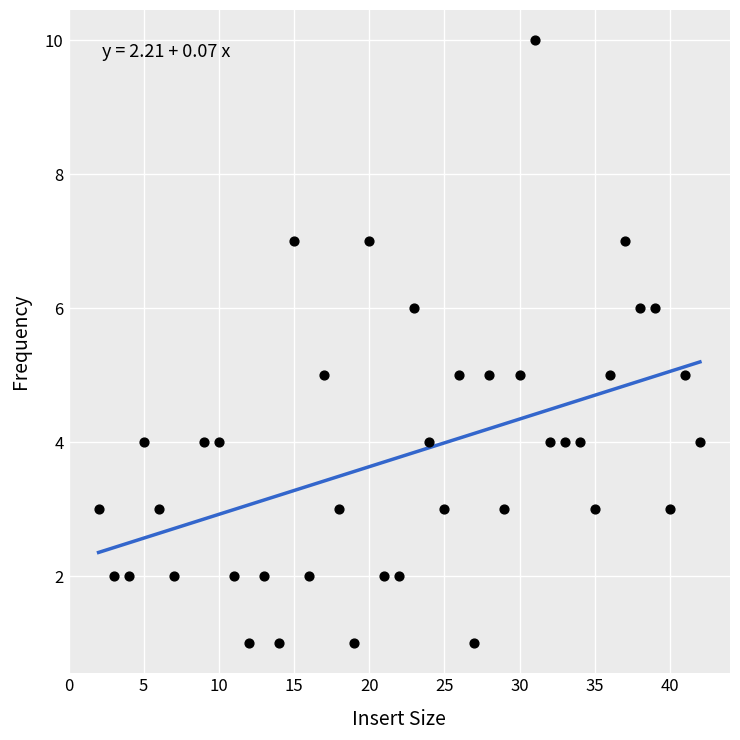

What is the range of Y values (max minus min)?

9